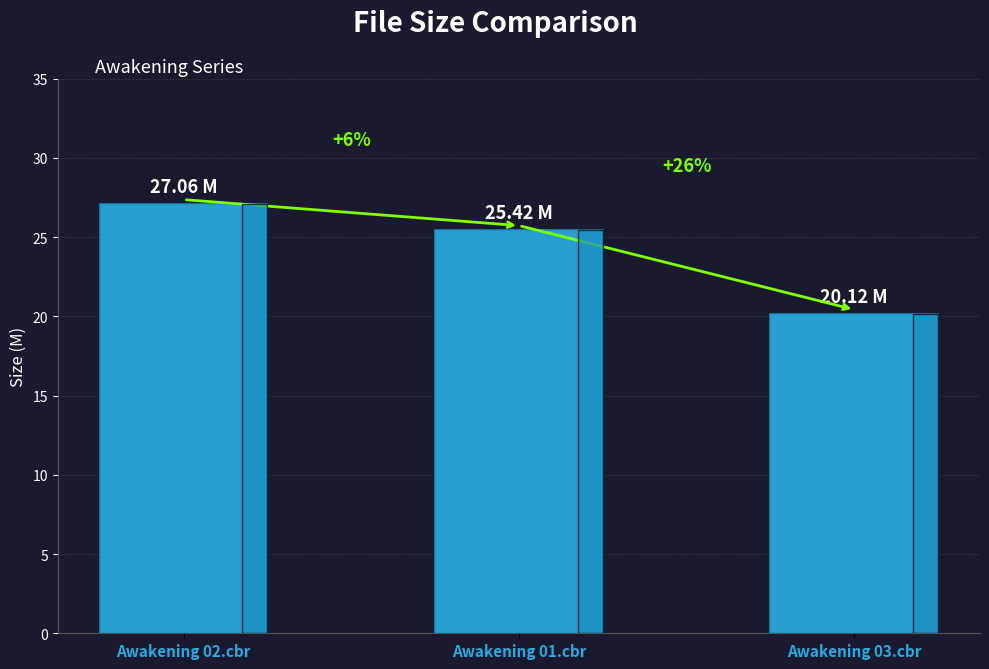

At which label does the data first exceed 25?

Awakening 02.cbr